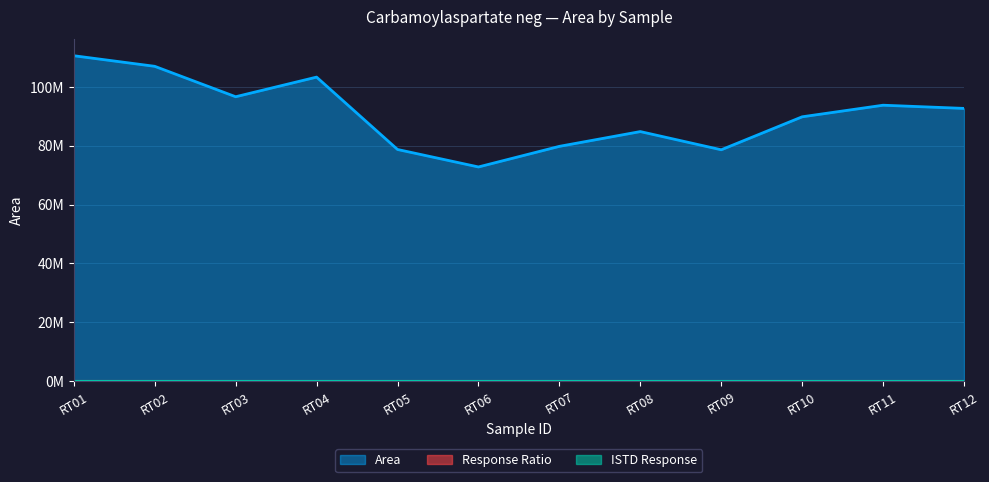

What is the minimum value for Area?

72786672